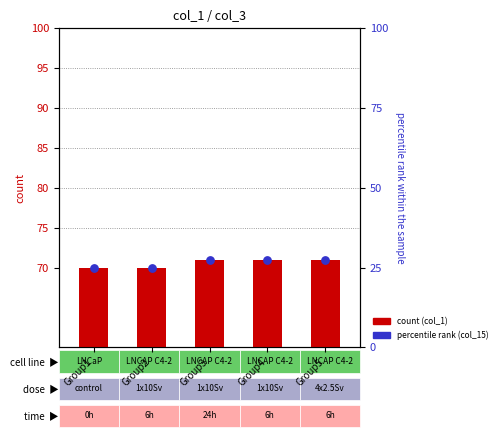

At how many categories does at least one series exceed 45?

5